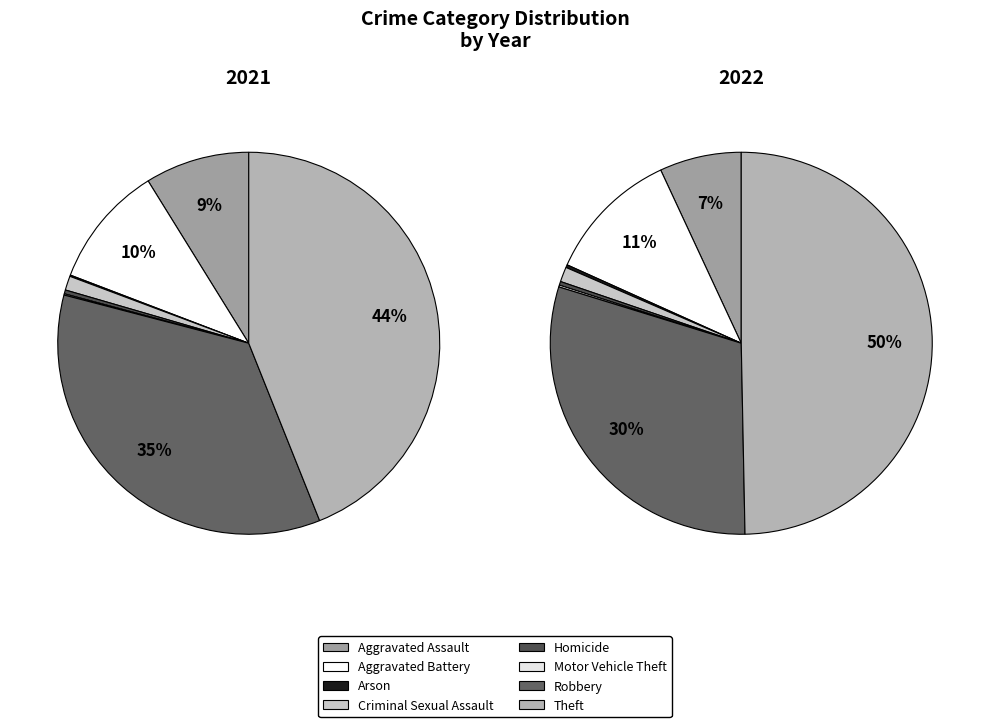

Is there any slice that represents more than half of the pie?

No